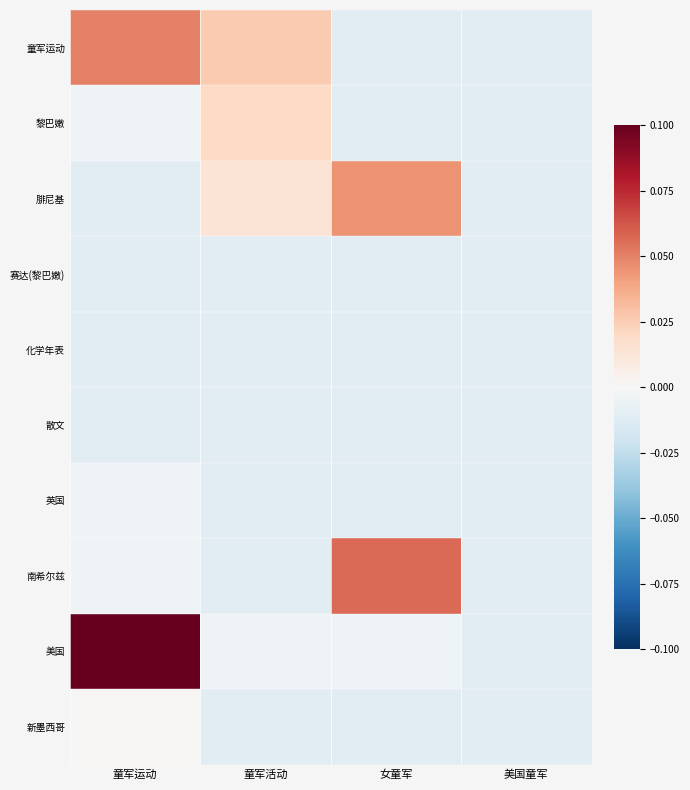

How many data points does each series have?

4